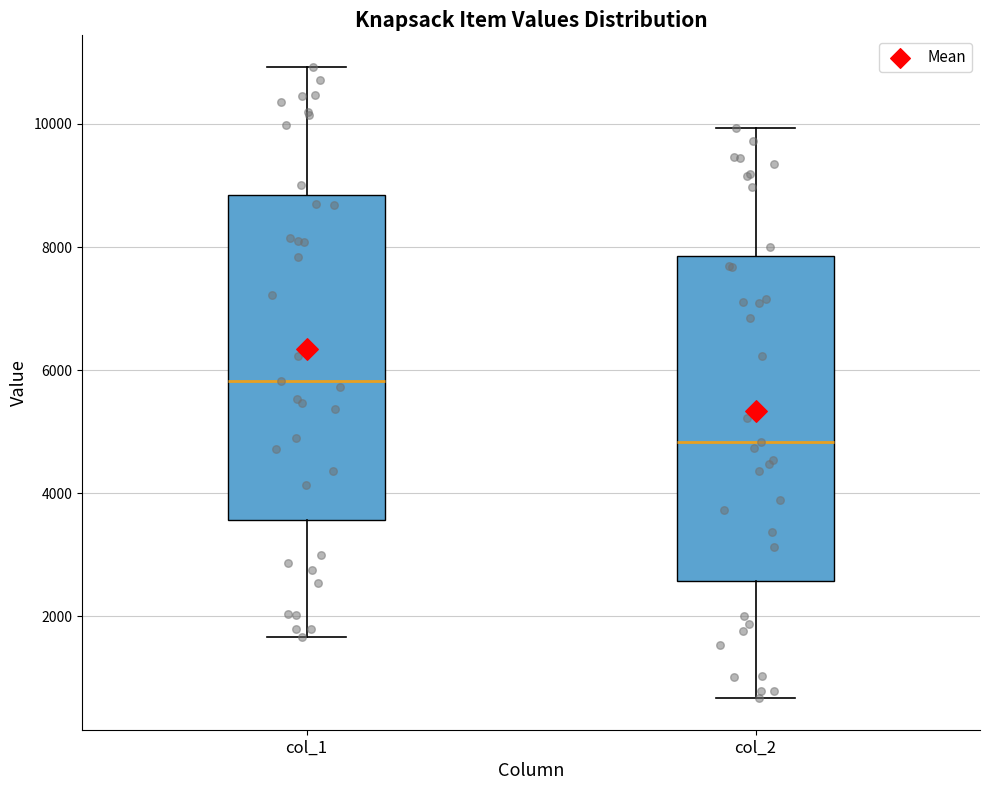

Reading left to right, read every box against the y-axis: the position of its median line, the range the box covers, and the ends of its whiskers. The values are not printed on the chart, so give them approximately, as read against the axis.

col_1: median 5800, box 3600 to 8800, whiskers 1600 to 11000
col_2: median 4800, box 2600 to 7800, whiskers 600 to 10000